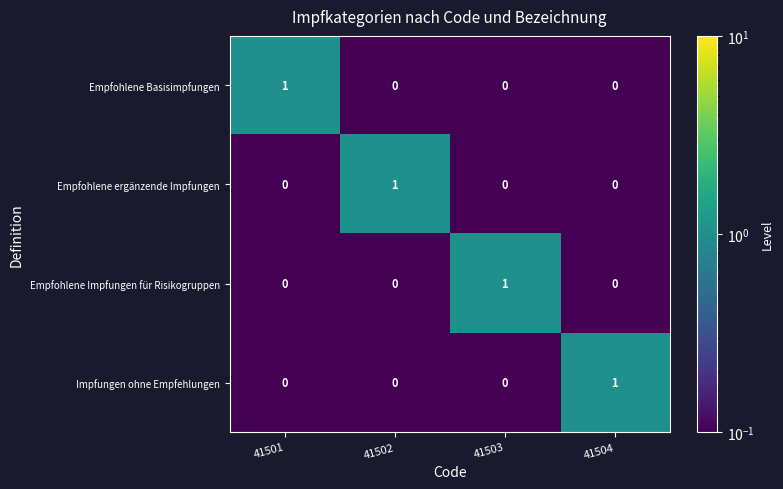

Count the Empfohlene Impfungen für Risikogruppen values in the range 0 to 1.

4